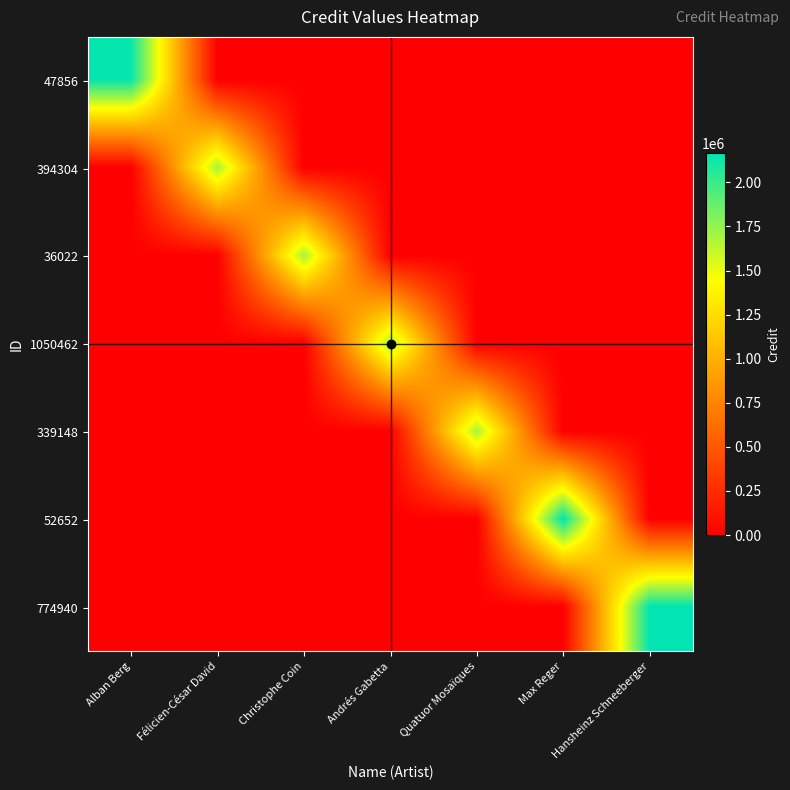

Reading right to left, what are all the values shown in this chart?

47856: Hansheinz Schneeberger=0	Max Reger=0	Quatuor Mosaïques=0	Andrés Gabetta=0	Christophe Coin=0	Félicien-César David=0	Alban Berg=2146763
394304: Hansheinz Schneeberger=0	Max Reger=0	Quatuor Mosaïques=0	Andrés Gabetta=0	Christophe Coin=0	Félicien-César David=1696909	Alban Berg=0
36022: Hansheinz Schneeberger=0	Max Reger=0	Quatuor Mosaïques=0	Andrés Gabetta=0	Christophe Coin=1696909	Félicien-César David=0	Alban Berg=0
1050462: Hansheinz Schneeberger=0	Max Reger=0	Quatuor Mosaïques=0	Andrés Gabetta=1696909	Christophe Coin=0	Félicien-César David=0	Alban Berg=0
339148: Hansheinz Schneeberger=0	Max Reger=0	Quatuor Mosaïques=1696909	Andrés Gabetta=0	Christophe Coin=0	Félicien-César David=0	Alban Berg=0
52652: Hansheinz Schneeberger=0	Max Reger=2165274	Quatuor Mosaïques=0	Andrés Gabetta=0	Christophe Coin=0	Félicien-César David=0	Alban Berg=0
774940: Hansheinz Schneeberger=2165274	Max Reger=0	Quatuor Mosaïques=0	Andrés Gabetta=0	Christophe Coin=0	Félicien-César David=0	Alban Berg=0